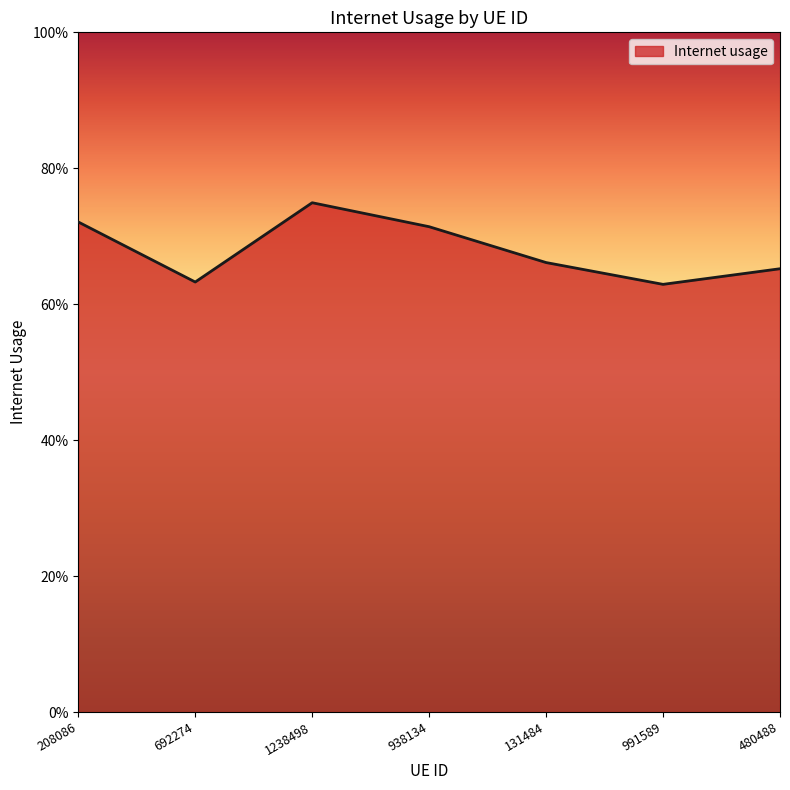

Reading left to right, transcribe all the data shown in this chart.

0.7	0.6	0.7	0.7	0.7	0.6	0.7